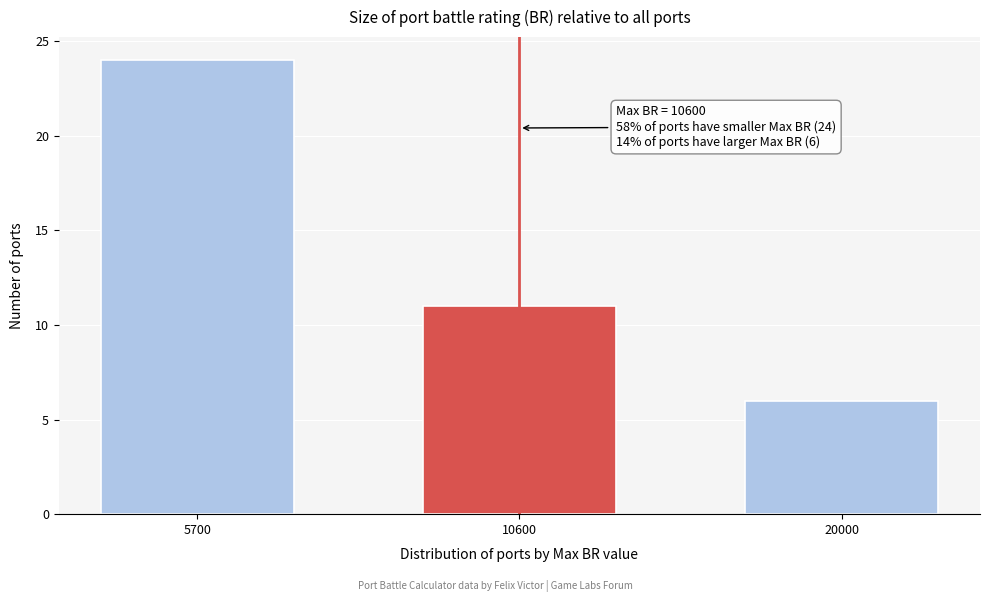

Reading left to right, extract all data points from this chart.

24	11	6